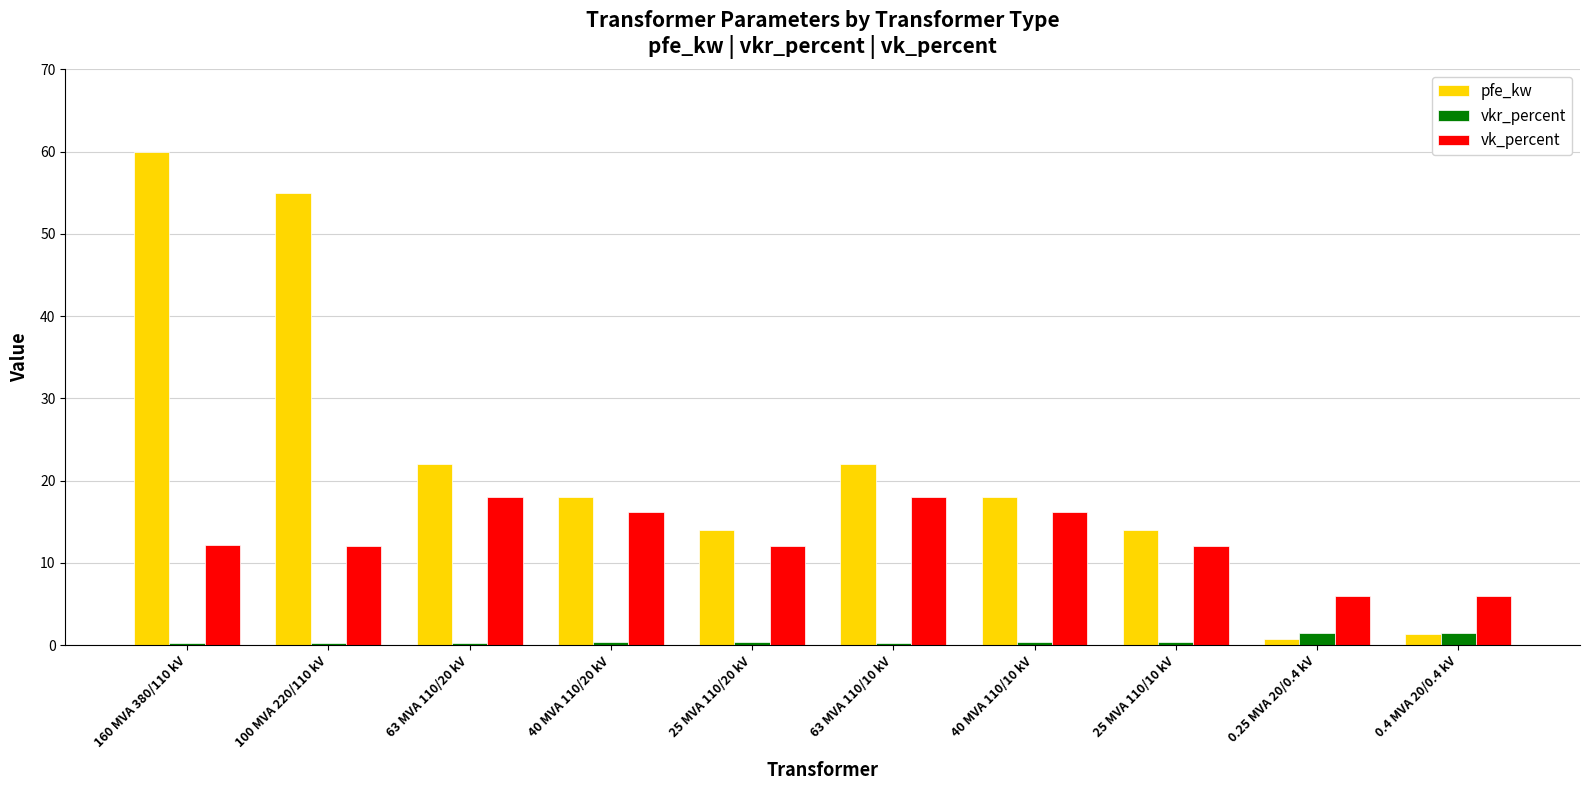

What is the highest value of the pfe_kw series?

60.0